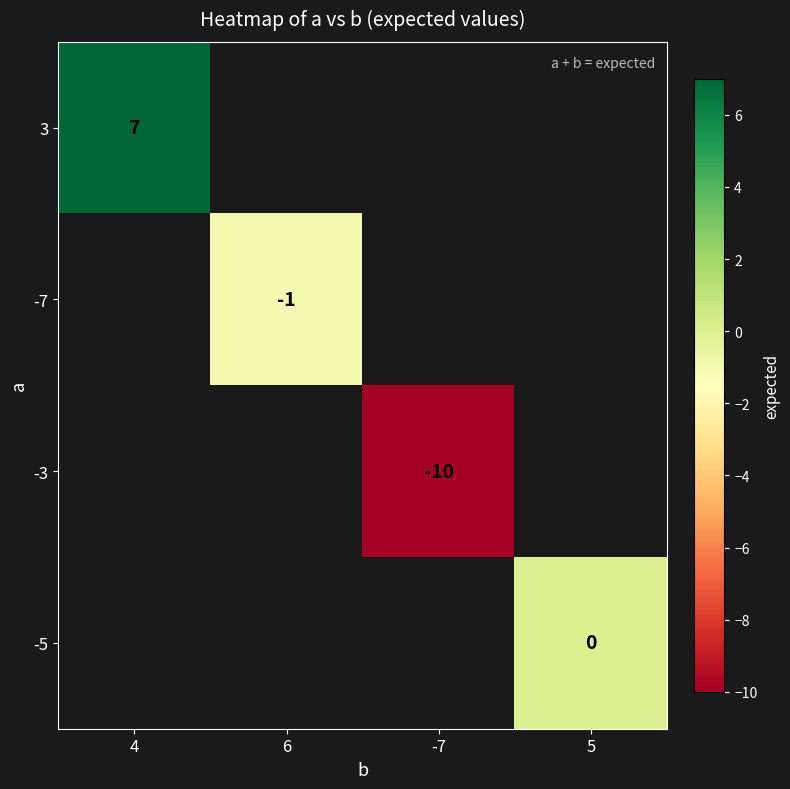

At which label is 3 closest to 7?

4